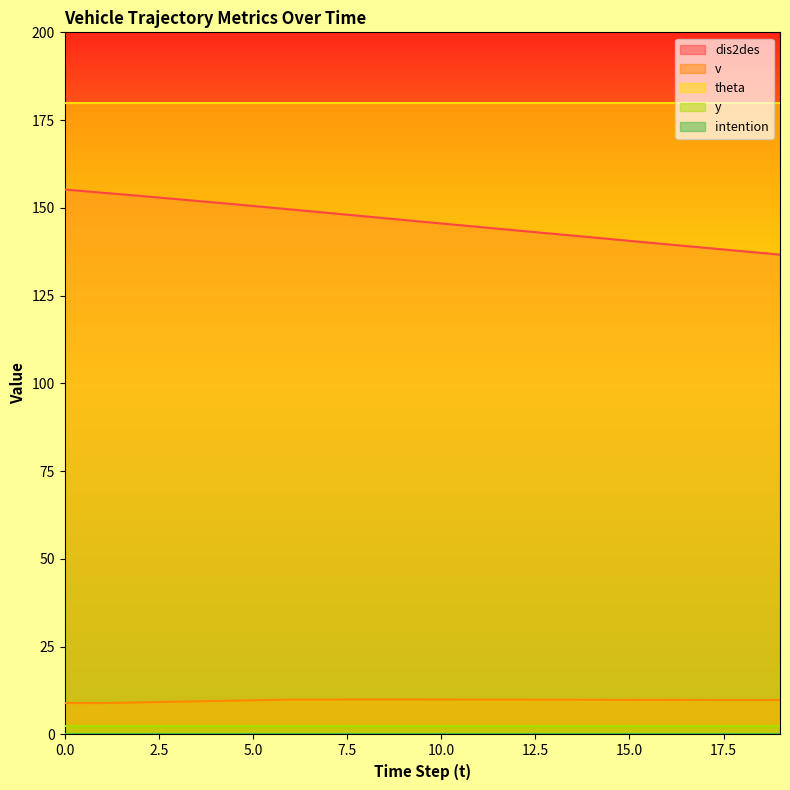

What are all the series names shown in the legend?

dis2des, v, theta, y, intention